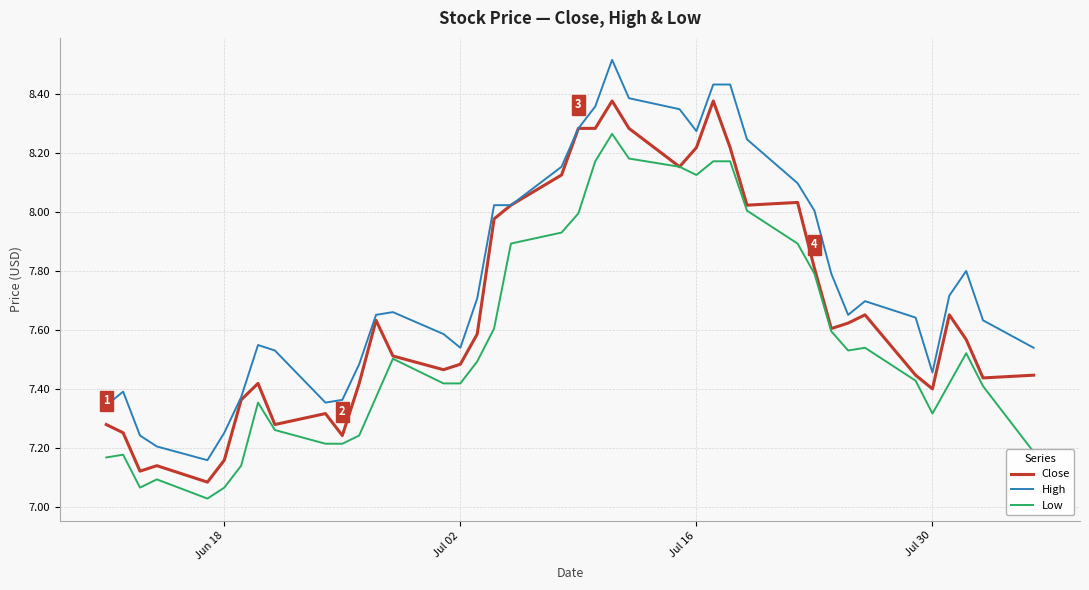

List the series in order of their peak value, lowest first.

Low, Close, High